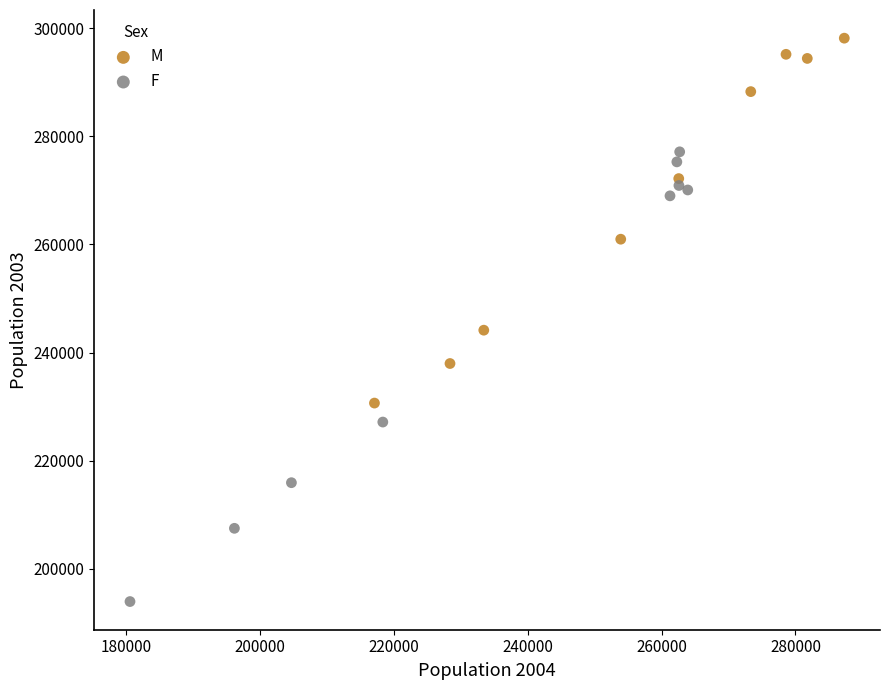

Which series contains the highest Y value?

M